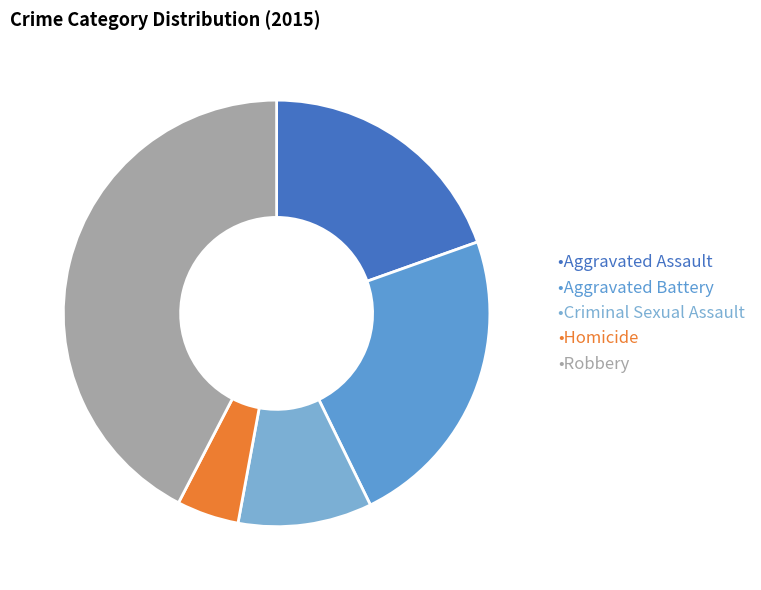

Which category has the smallest portion of the pie?

•Homicide